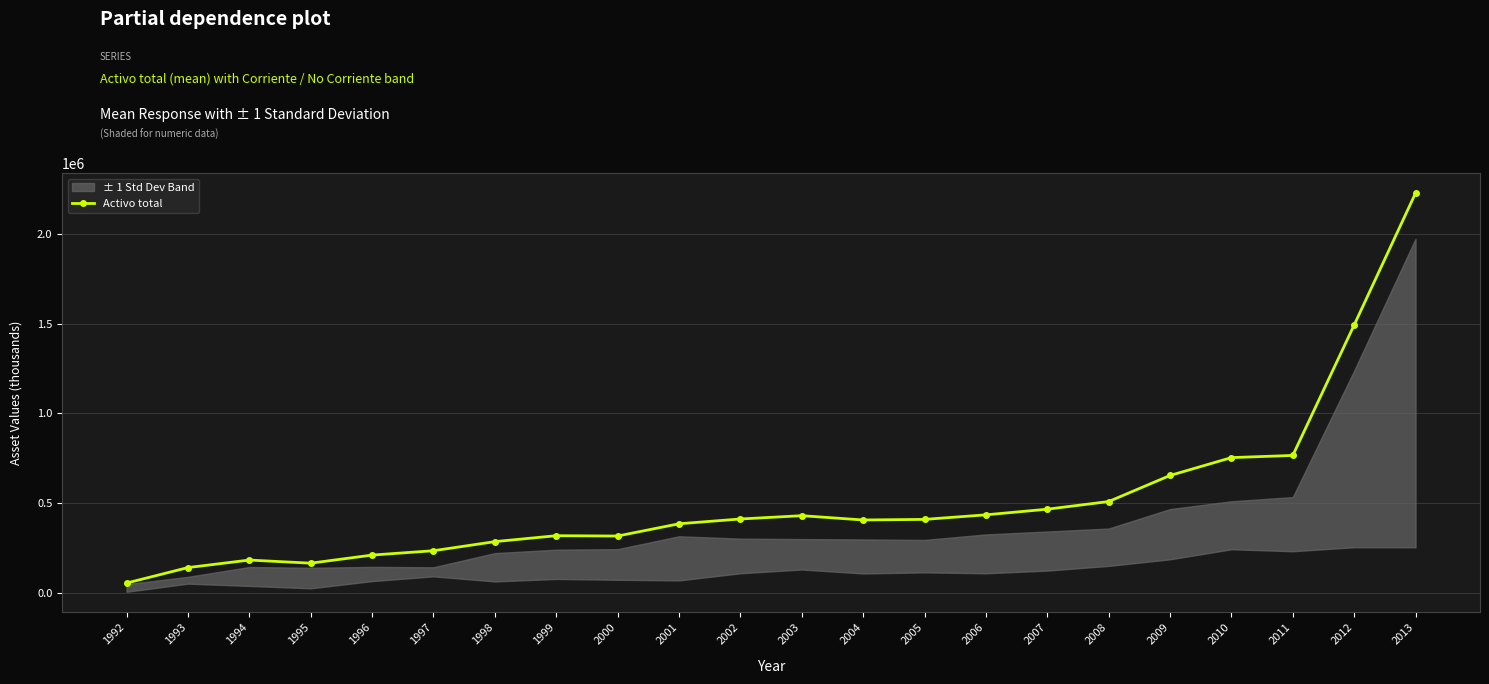

Is this an area chart (filled region under the line)?

No